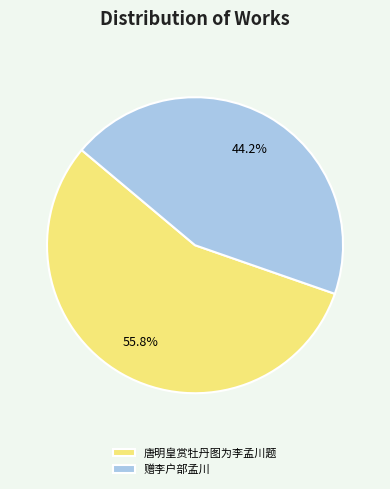

To the nearest percent, what is the difference between the largest and smallest slice percentages?

12%